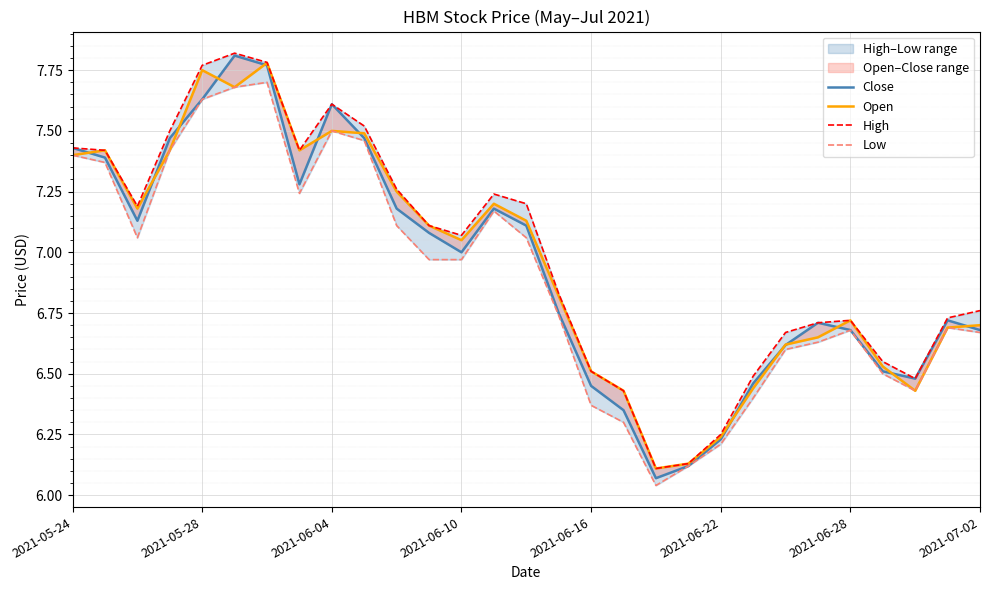

How many times do Open and Close cross each other?

13